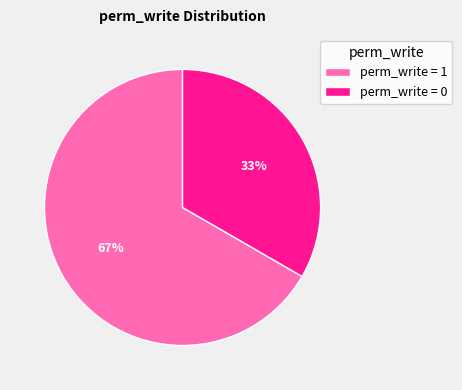

Rank the categories by value from highest to lowest.

perm_write = 1, perm_write = 0